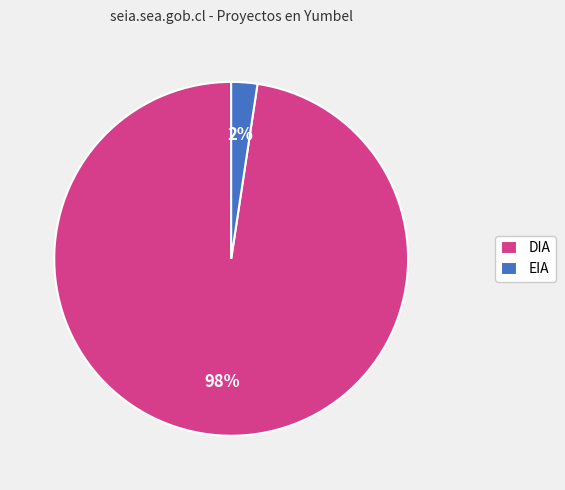

Which category has the biggest portion of the pie?

DIA